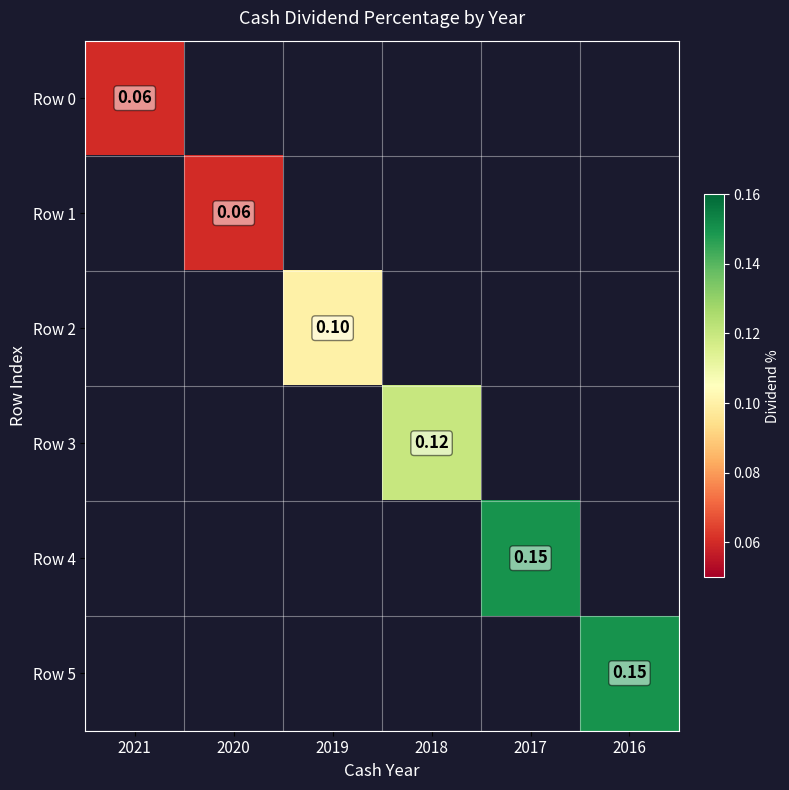

The value of Row 1 at 2020 is 0.0. True or false?

False